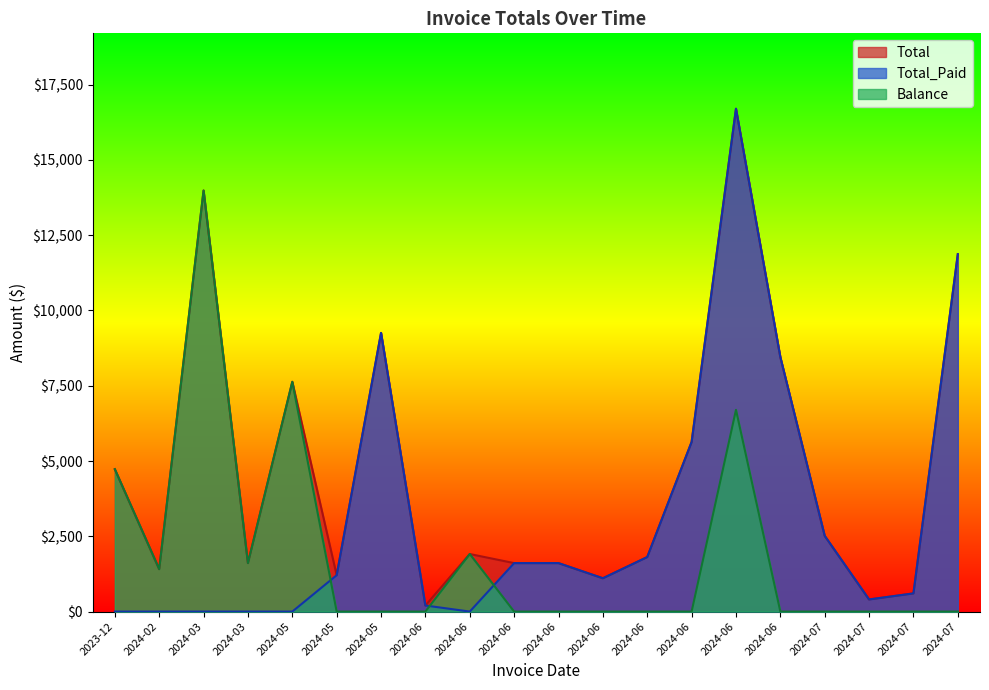

Which series changed the most between 2024-06 and 2024-06?

Balance